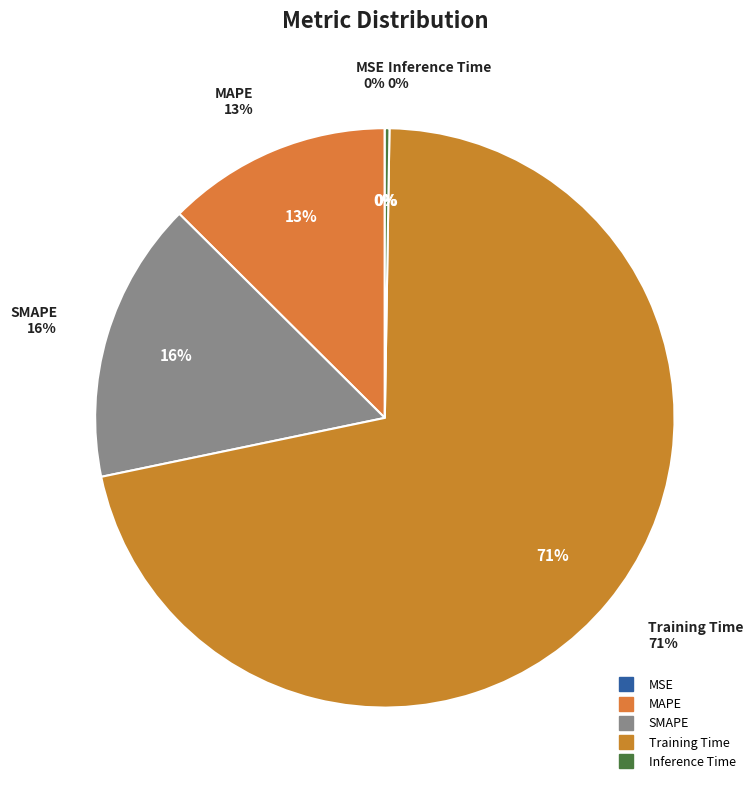

Between Training Time and SMAPE, which is larger?

Training Time